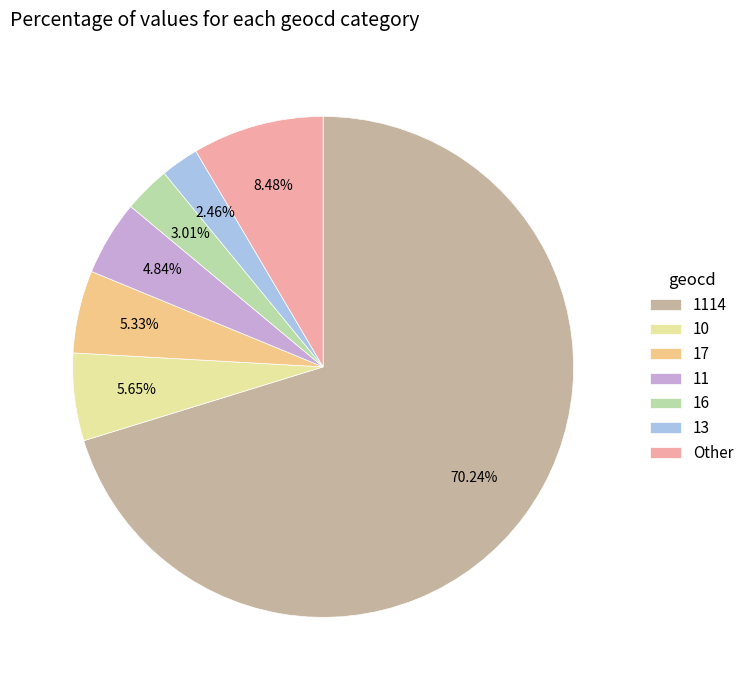

To the nearest percent, what percentage of the pie is 11?

5%